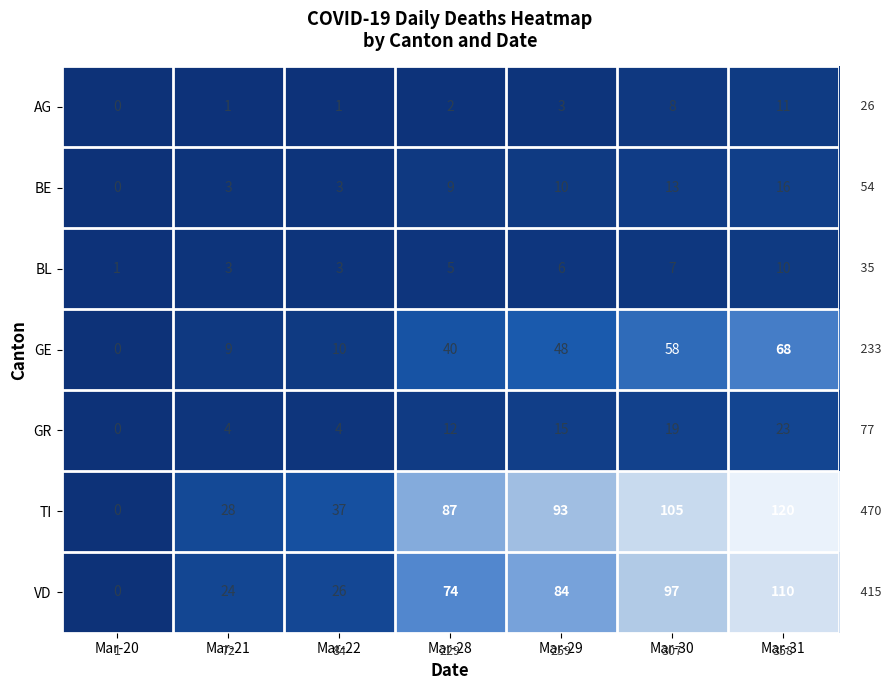

What is the spread (max minus min) of values at Mar-29?

90